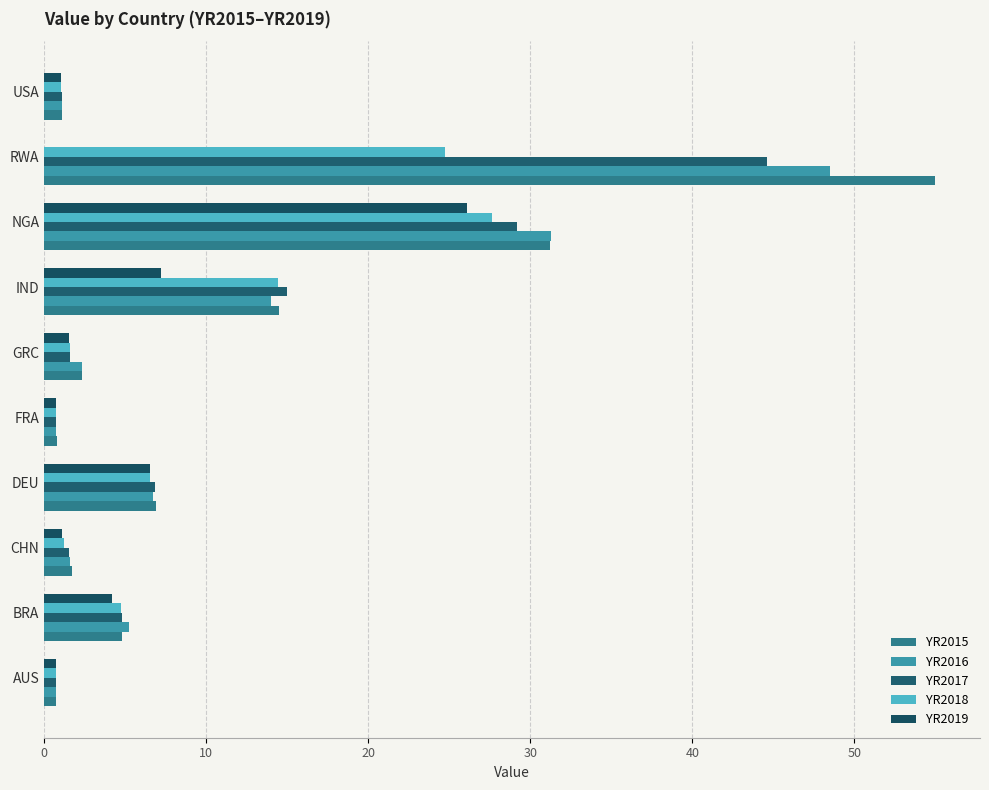

How many data points in YR2017 are above 4?

5